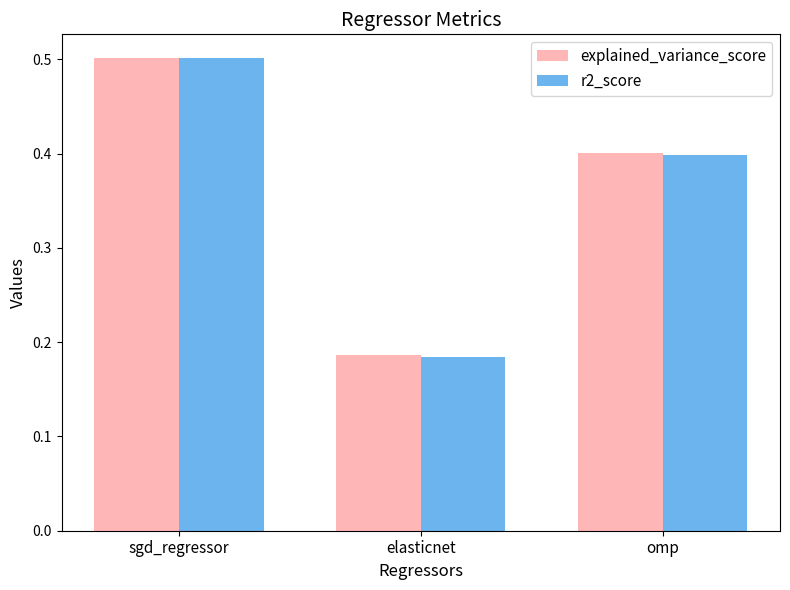

Where is r2_score nearest to the value 0?

elasticnet